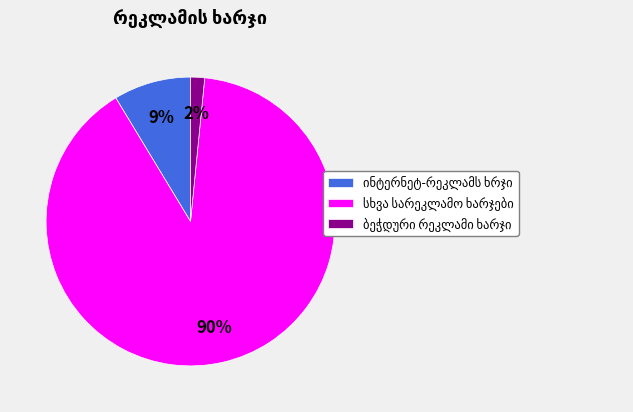

To the nearest percent, what is the average slice percentage?

33%